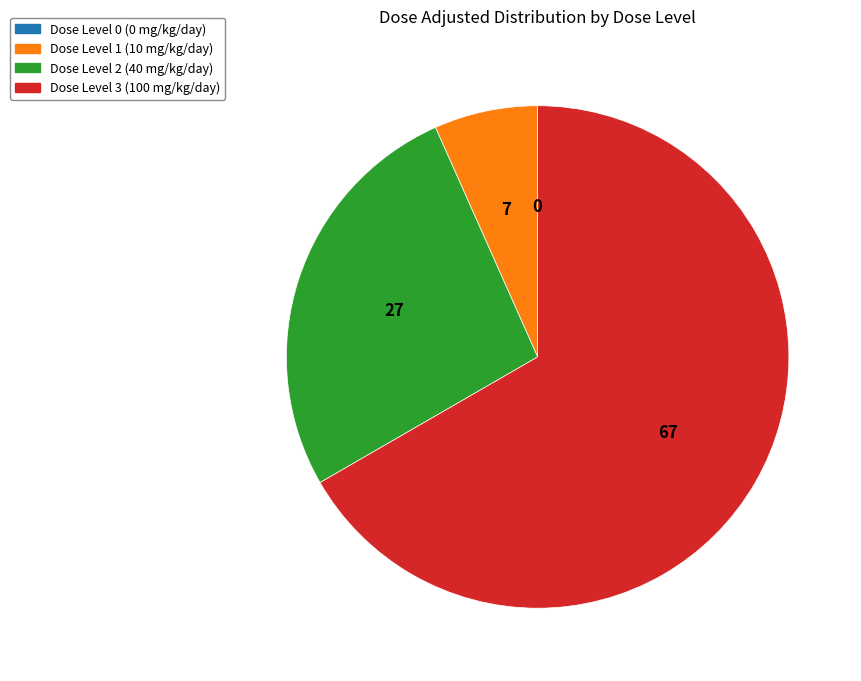

Does any single category account for the majority?

Yes